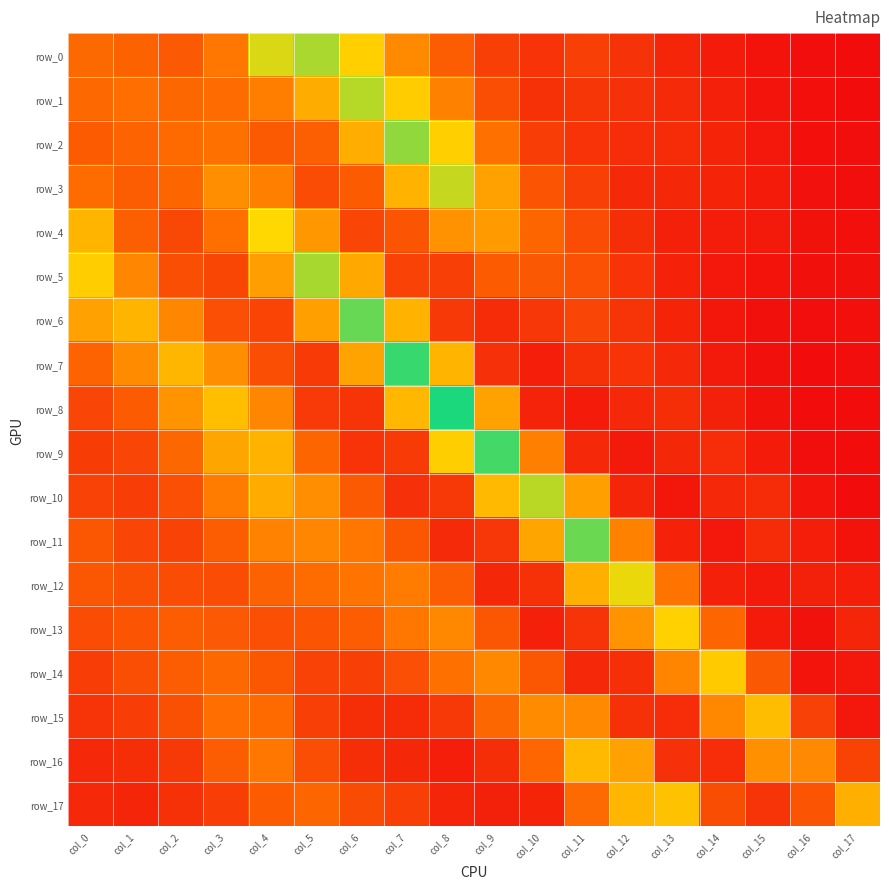

What is the sum of all row_9 values?

1.0